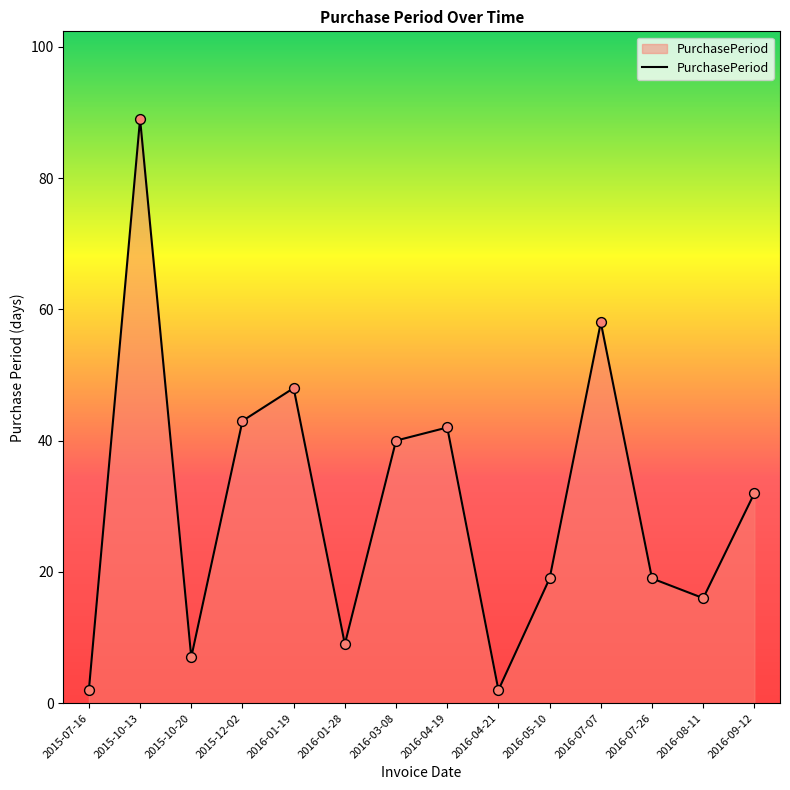

Which has a higher value, 2016-07-26 or 2016-01-19?

2016-01-19